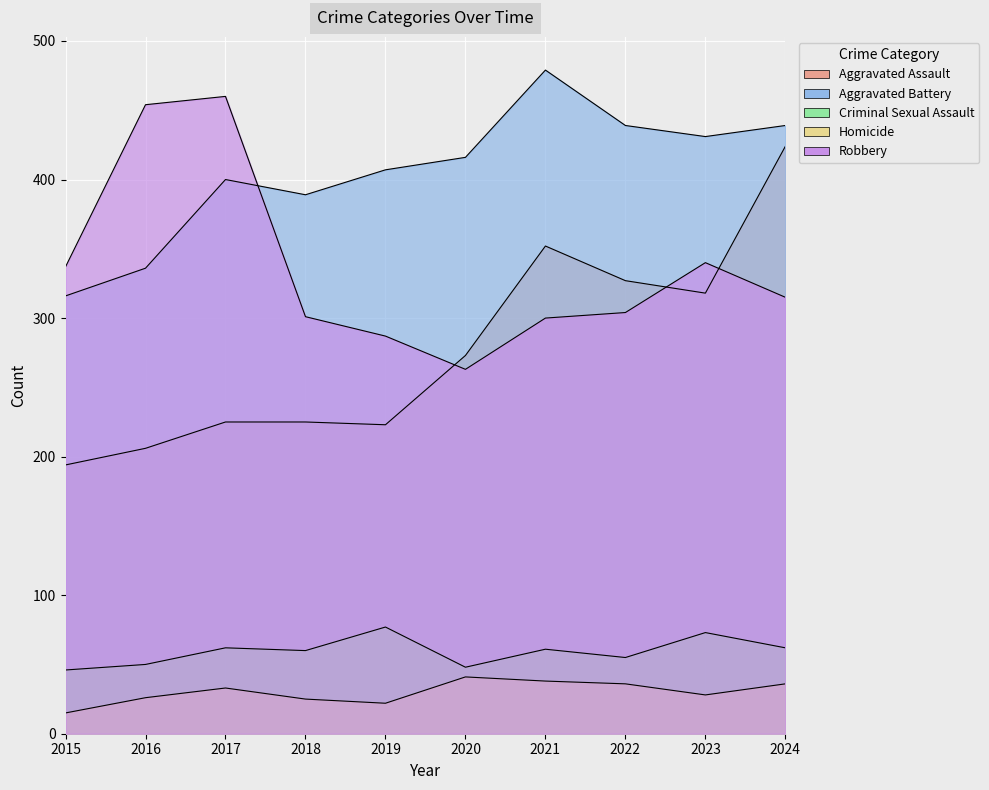

What is the difference between the maximum and minimum values in the Criminal Sexual Assault series?

31